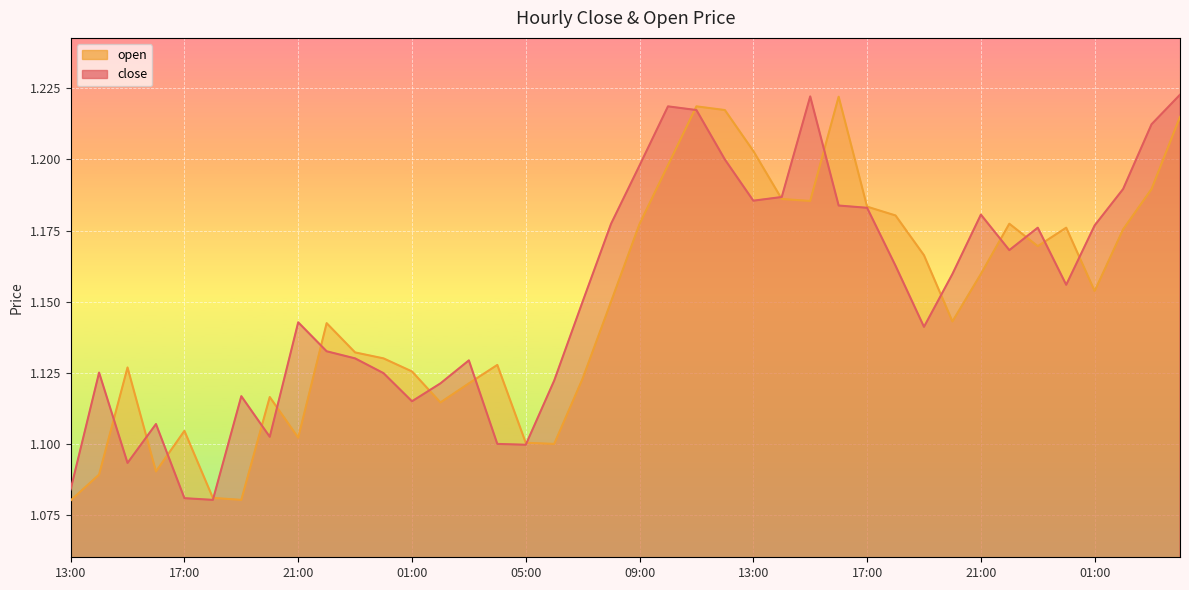

The value at 07:00 is 0.8. True or false?

False